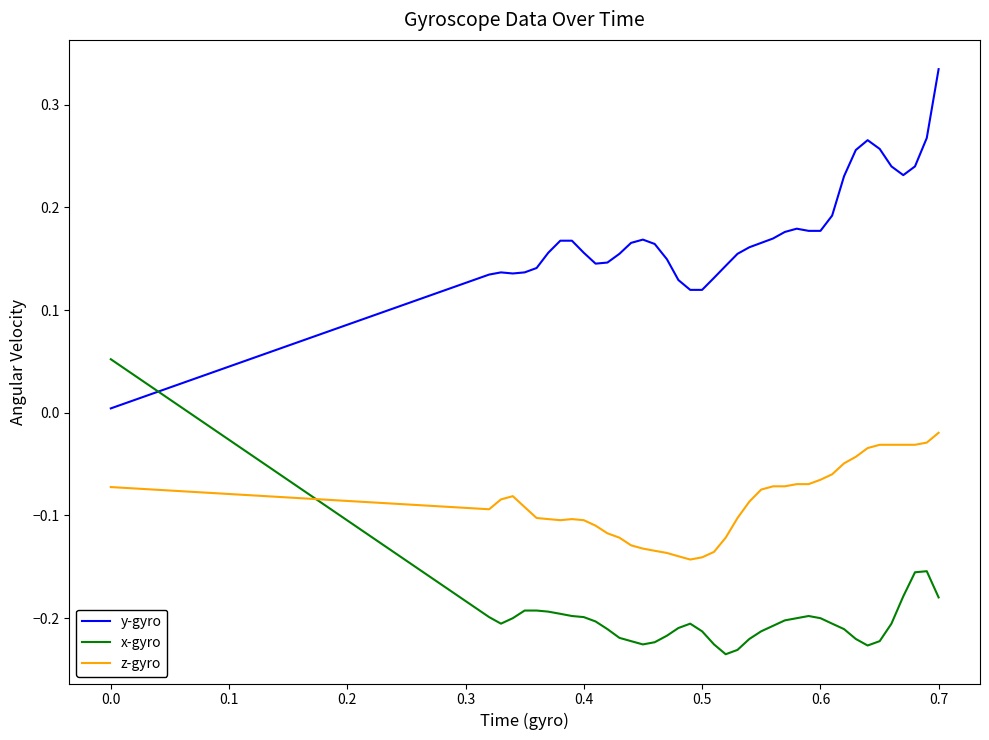

What are all the series names shown in the legend?

y-gyro, x-gyro, z-gyro